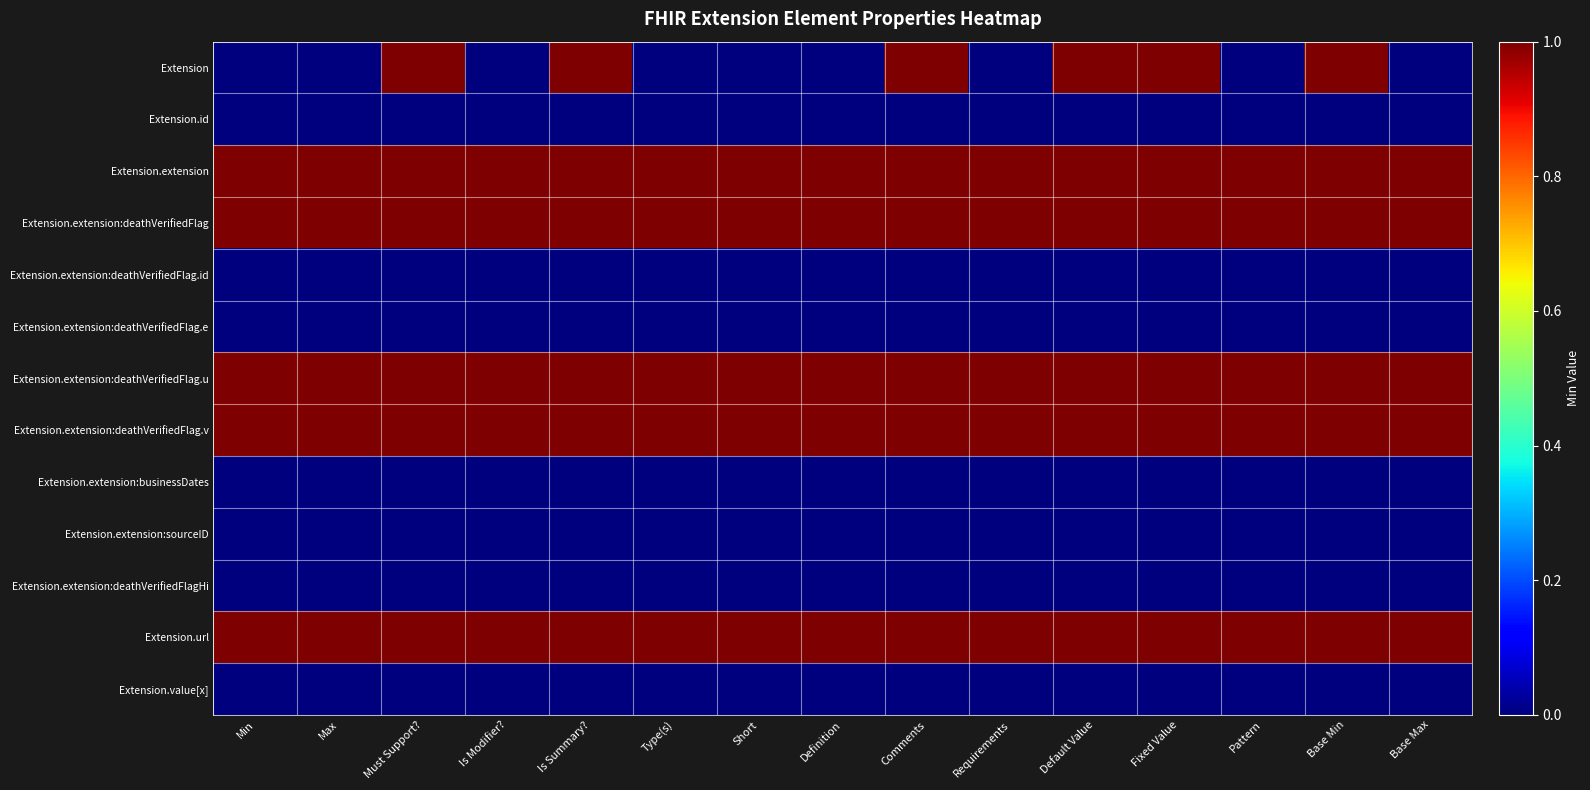

Reading left to right, extract all data points from this chart.

Extension: Min=0	Max=0	Must Support?=1	Is Modifier?=0	Is Summary?=1	Type(s)=0	Short=0	Definition=0	Comments=1	Requirements=0	Default Value=1	Fixed Value=1	Pattern=0	Base Min=1	Base Max=0
Extension.id: Min=0	Max=0	Must Support?=0	Is Modifier?=0	Is Summary?=0	Type(s)=0	Short=0	Definition=0	Comments=0	Requirements=0	Default Value=0	Fixed Value=0	Pattern=0	Base Min=0	Base Max=0
Extension.extension: Min=1	Max=1	Must Support?=1	Is Modifier?=1	Is Summary?=1	Type(s)=1	Short=1	Definition=1	Comments=1	Requirements=1	Default Value=1	Fixed Value=1	Pattern=1	Base Min=1	Base Max=1
Extension.extension:deathVerifiedFlag: Min=1	Max=1	Must Support?=1	Is Modifier?=1	Is Summary?=1	Type(s)=1	Short=1	Definition=1	Comments=1	Requirements=1	Default Value=1	Fixed Value=1	Pattern=1	Base Min=1	Base Max=1
Extension.extension:deathVerifiedFlag.id: Min=0	Max=0	Must Support?=0	Is Modifier?=0	Is Summary?=0	Type(s)=0	Short=0	Definition=0	Comments=0	Requirements=0	Default Value=0	Fixed Value=0	Pattern=0	Base Min=0	Base Max=0
Extension.extension:deathVerifiedFlag.e: Min=0	Max=0	Must Support?=0	Is Modifier?=0	Is Summary?=0	Type(s)=0	Short=0	Definition=0	Comments=0	Requirements=0	Default Value=0	Fixed Value=0	Pattern=0	Base Min=0	Base Max=0
Extension.extension:deathVerifiedFlag.u: Min=1	Max=1	Must Support?=1	Is Modifier?=1	Is Summary?=1	Type(s)=1	Short=1	Definition=1	Comments=1	Requirements=1	Default Value=1	Fixed Value=1	Pattern=1	Base Min=1	Base Max=1
Extension.extension:deathVerifiedFlag.v: Min=1	Max=1	Must Support?=1	Is Modifier?=1	Is Summary?=1	Type(s)=1	Short=1	Definition=1	Comments=1	Requirements=1	Default Value=1	Fixed Value=1	Pattern=1	Base Min=1	Base Max=1
Extension.extension:businessDates: Min=0	Max=0	Must Support?=0	Is Modifier?=0	Is Summary?=0	Type(s)=0	Short=0	Definition=0	Comments=0	Requirements=0	Default Value=0	Fixed Value=0	Pattern=0	Base Min=0	Base Max=0
Extension.extension:sourceID: Min=0	Max=0	Must Support?=0	Is Modifier?=0	Is Summary?=0	Type(s)=0	Short=0	Definition=0	Comments=0	Requirements=0	Default Value=0	Fixed Value=0	Pattern=0	Base Min=0	Base Max=0
Extension.extension:deathVerifiedFlagHi: Min=0	Max=0	Must Support?=0	Is Modifier?=0	Is Summary?=0	Type(s)=0	Short=0	Definition=0	Comments=0	Requirements=0	Default Value=0	Fixed Value=0	Pattern=0	Base Min=0	Base Max=0
Extension.url: Min=1	Max=1	Must Support?=1	Is Modifier?=1	Is Summary?=1	Type(s)=1	Short=1	Definition=1	Comments=1	Requirements=1	Default Value=1	Fixed Value=1	Pattern=1	Base Min=1	Base Max=1
Extension.value[x]: Min=0	Max=0	Must Support?=0	Is Modifier?=0	Is Summary?=0	Type(s)=0	Short=0	Definition=0	Comments=0	Requirements=0	Default Value=0	Fixed Value=0	Pattern=0	Base Min=0	Base Max=0